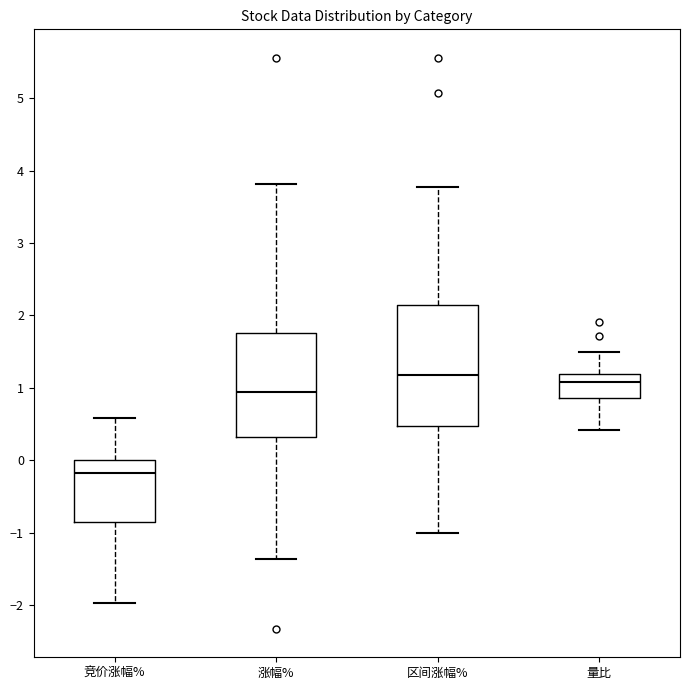

Reading left to right, read every box against the y-axis: the position of its median line, the range the box covers, and the ends of its whiskers. The values are not printed on the chart, so give them approximately, as read against the axis.

竞价涨幅%: median -0.2, box -0.8 to 0.0, whiskers -2.0 to 0.6
涨幅%: median 0.9, box 0.3 to 1.8, whiskers -1.4 to 3.8
区间涨幅%: median 1.2, box 0.5 to 2.1, whiskers -1.0 to 3.8
量比: median 1.1, box 0.9 to 1.2, whiskers 0.4 to 1.5